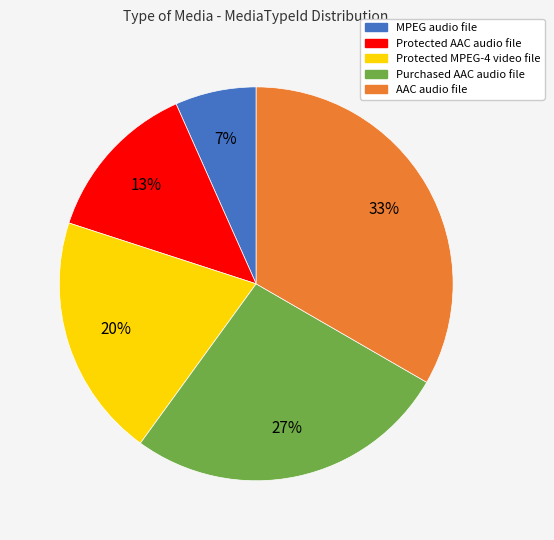

Is it true that AAC audio file is 46% of the pie?

False